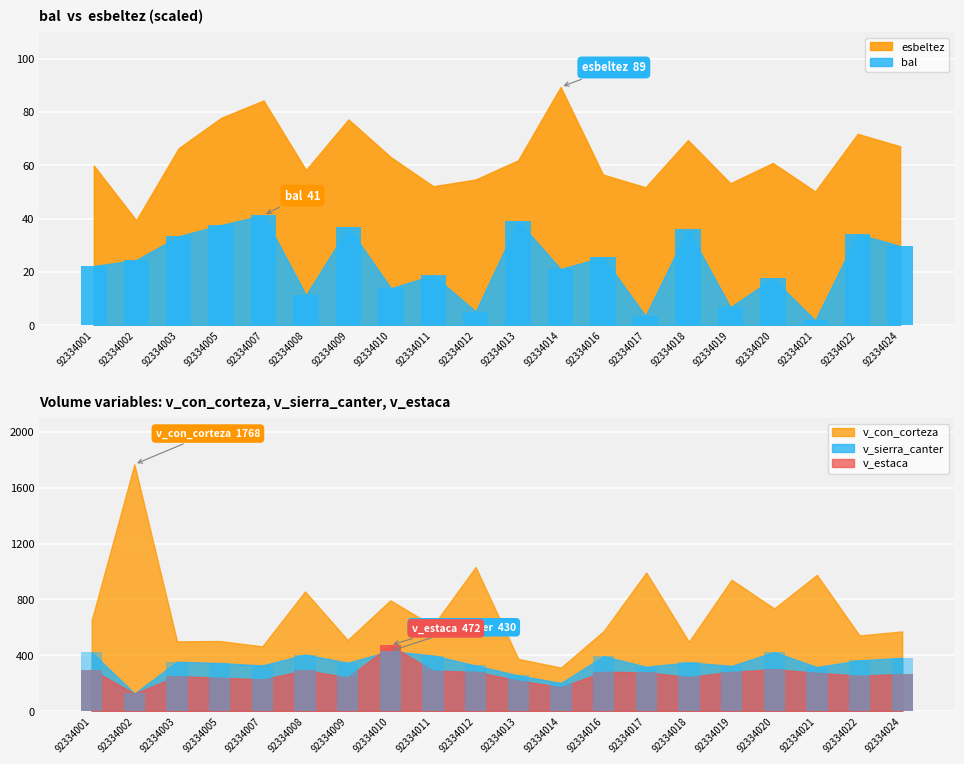

Rank the categories by v_estaca value from lowest to highest.

92334002, 92334014, 92334013, 92334007, 92334005, 92334009, 92334018, 92334003, 92334022, 92334024, 92334021, 92334017, 92334019, 92334012, 92334016, 92334011, 92334008, 92334001, 92334020, 92334010